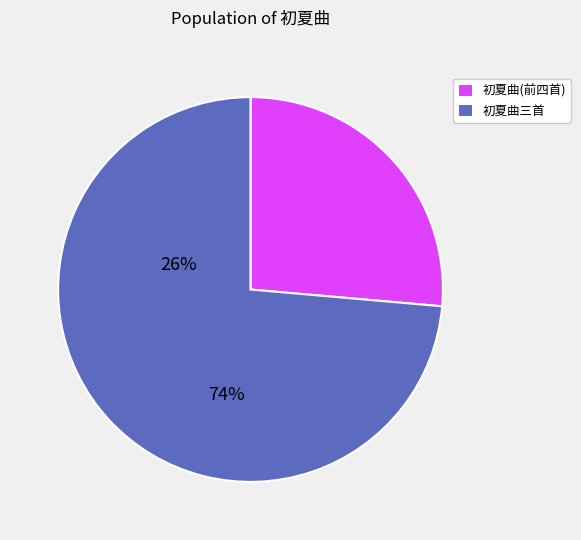

What is the largest slice in the pie chart?

初夏曲三首